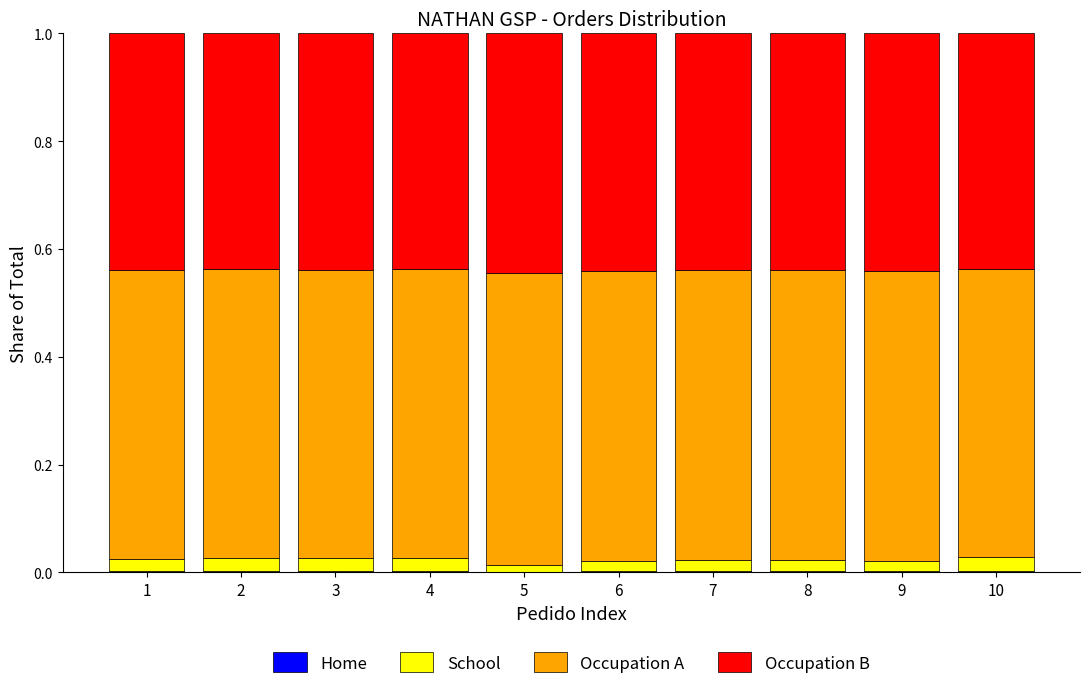

Are the bars horizontal?

No